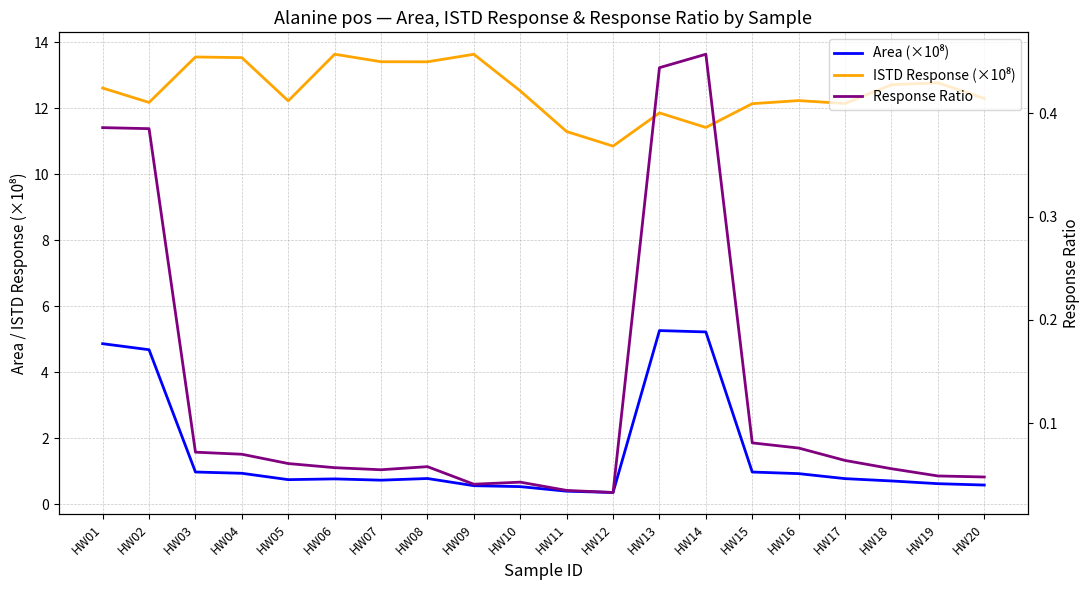

At which category does Response Ratio reach its first local peak?

HW08